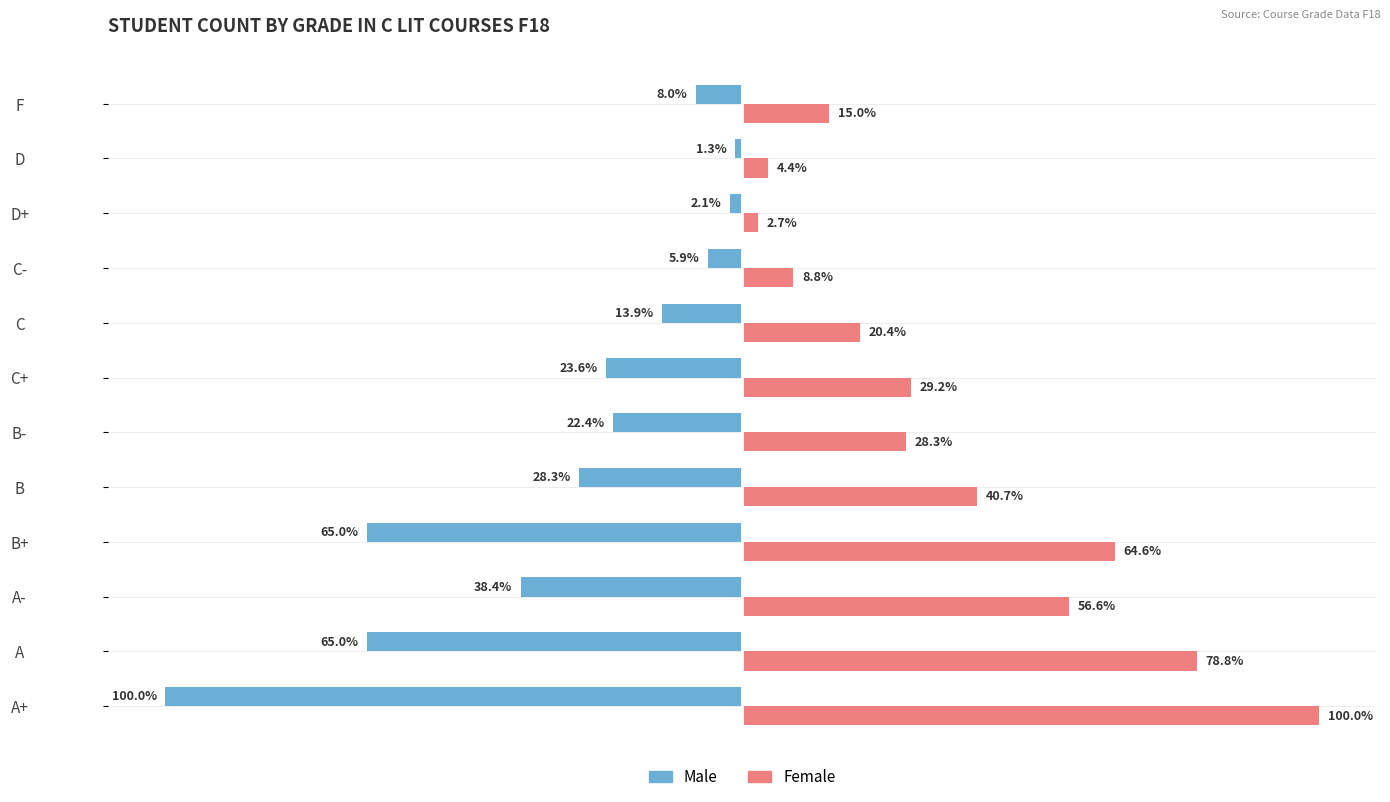

Which series has the widest spread of values?

Male